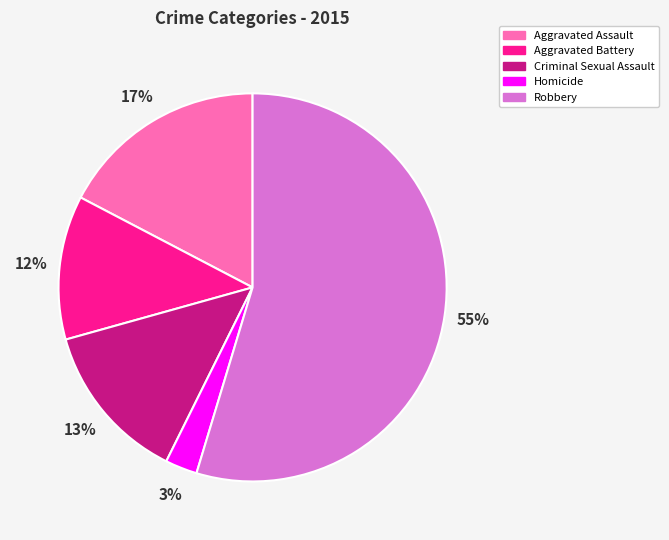

To the nearest percent, what is the combined percentage of Robbery and Aggravated Assault?

72%